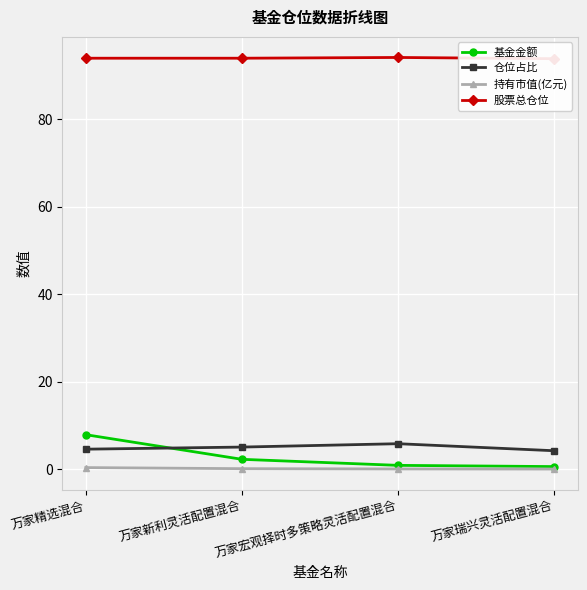

What is the lowest value of the 基金金额 series?

0.6